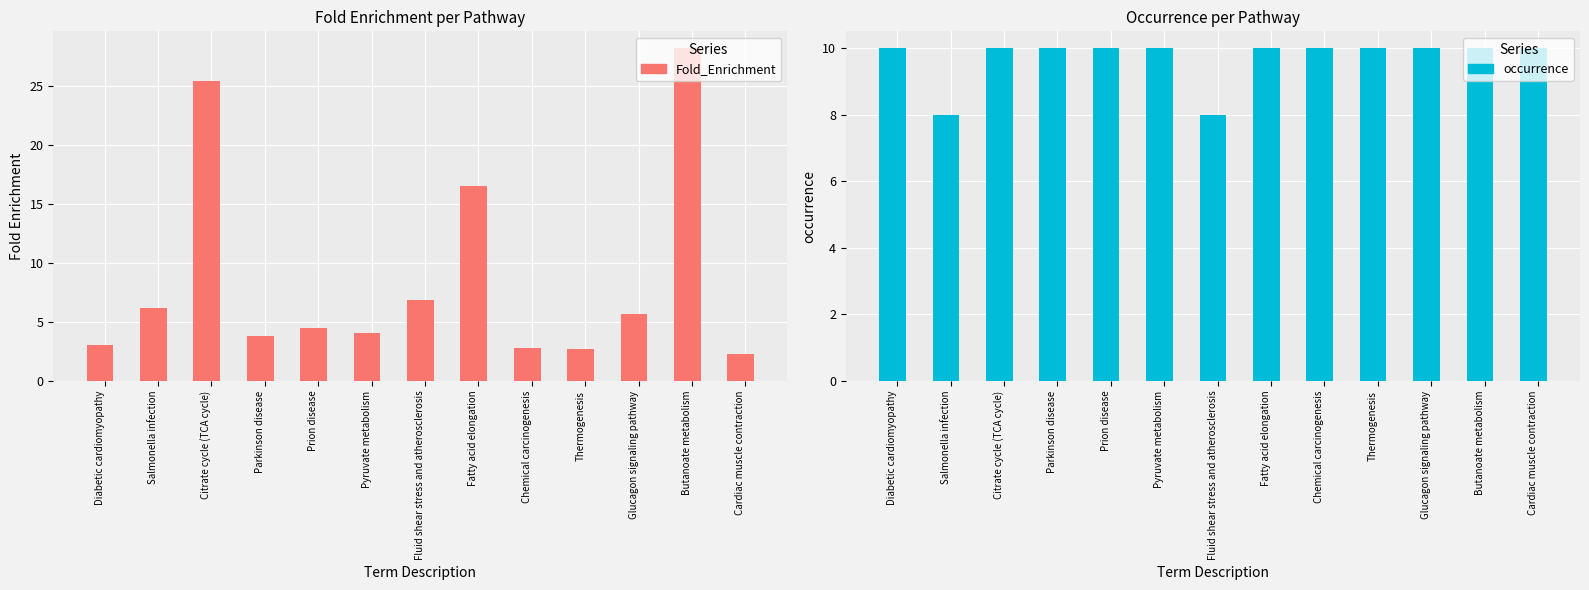

Which category has the lowest value across all series?

Cardiac muscle contraction